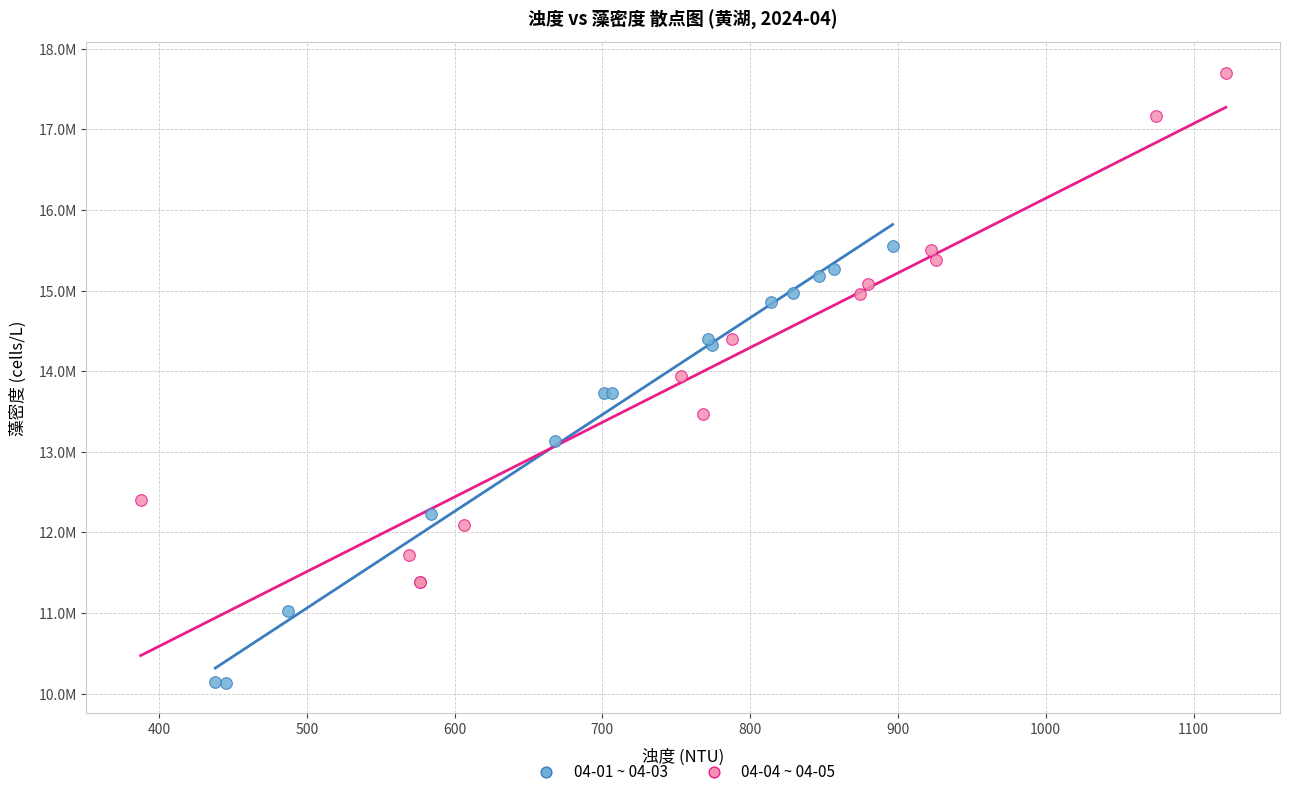

Which series has the largest Y range (max minus min)?

04-04 ~ 04-05